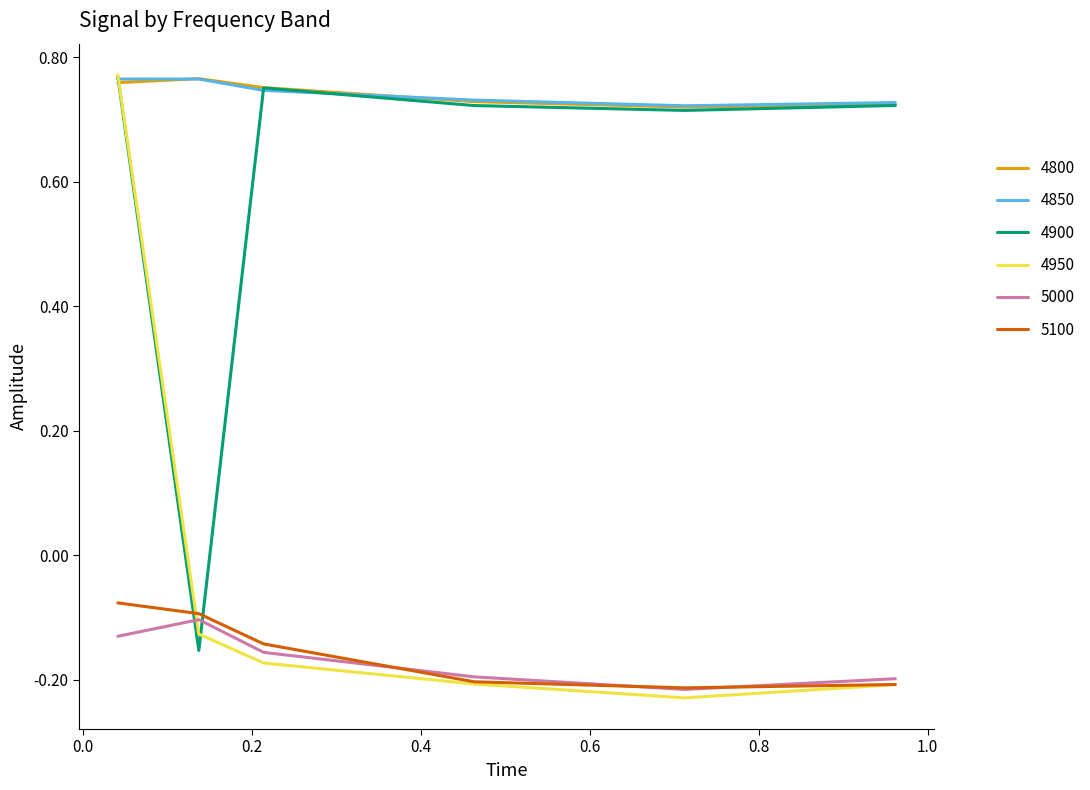

True or false: 4850 and 5100 cross at least once.

False